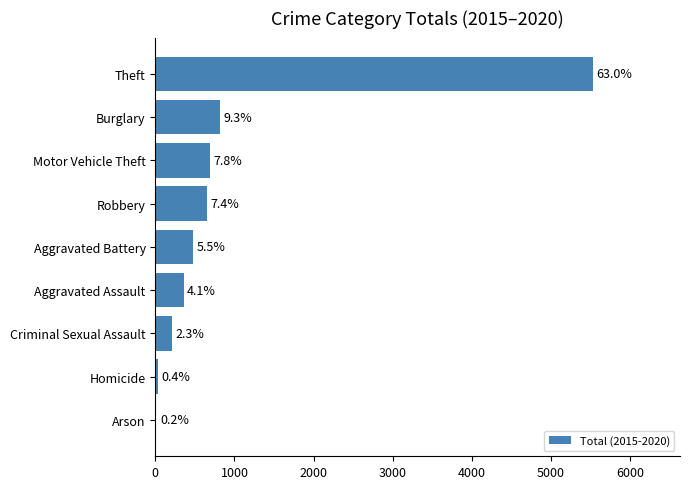

How many bars are there in total?

9